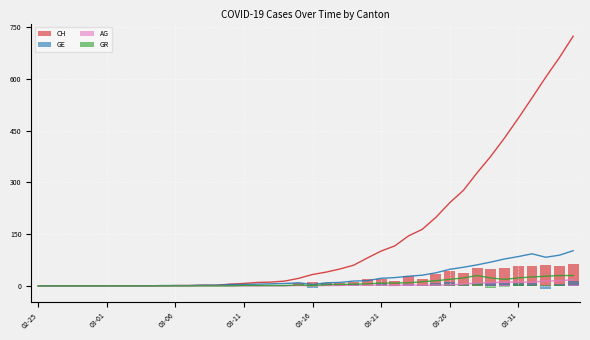

Reading left to right, transcribe all the data shown in this chart.

CH: 0	0	0	0	0	0	0	0	0	0	1	0	1	0	3	2	3	1	3	8	11	7	9	11	21	20	15	29	19	35	42	36	51	48	53	57	59	60	57	62
GE: 0	0	0	0	0	0	0	0	0	1	0	0	1	0	2	0	1	1	1	2	-5	5	1	4	1	7	2	4	3	7	10	6	7	8	9	7	8	-10	6	13
AG: 0	0	0	0	0	0	0	0	0	0	0	0	0	0	0	0	0	0	0	1	-1	1	0	1	0	0	-1	2	-1	0	1	2	3	1	2	0	0	3	1	3
GR: 0	0	0	0	0	0	0	0	0	0	0	0	0	0	0	1	0	0	0	2	-2	3	0	1	1	2	0	1	3	3	4	4	7	-7	-4	4	3	2	2	0